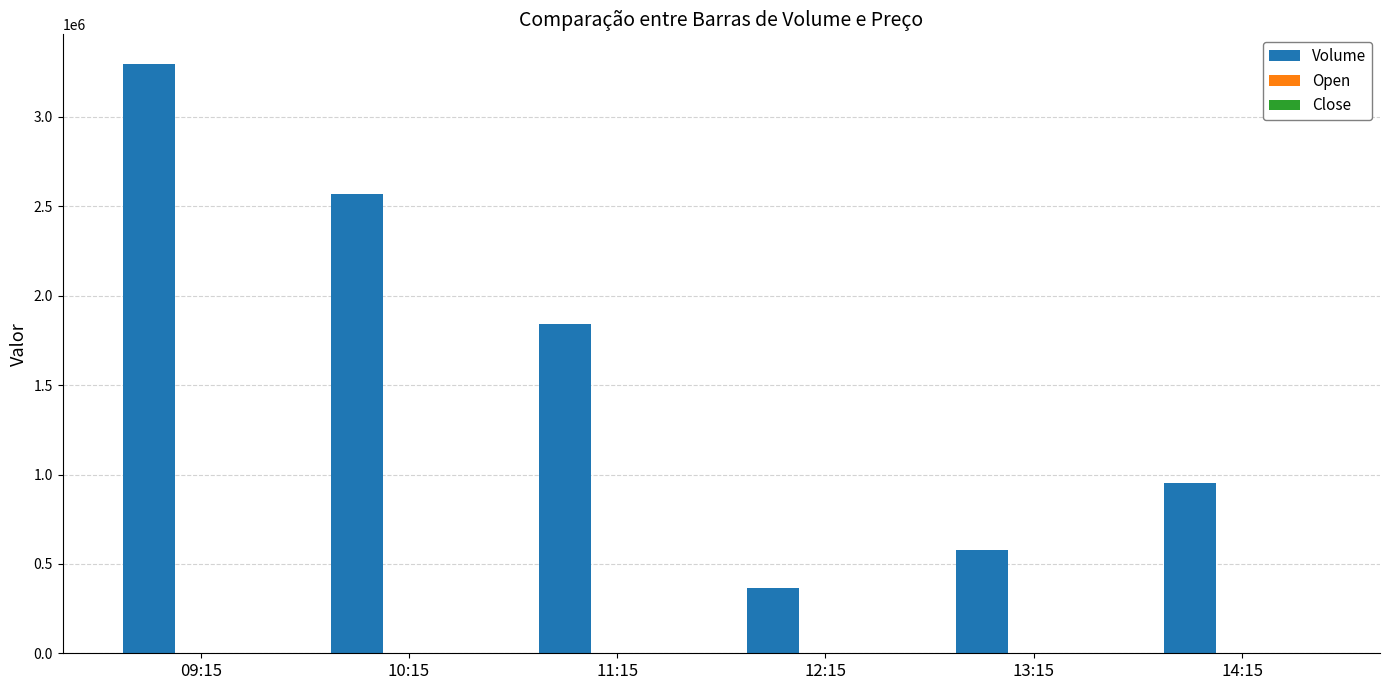

Does the chart contain stacked bars?

No